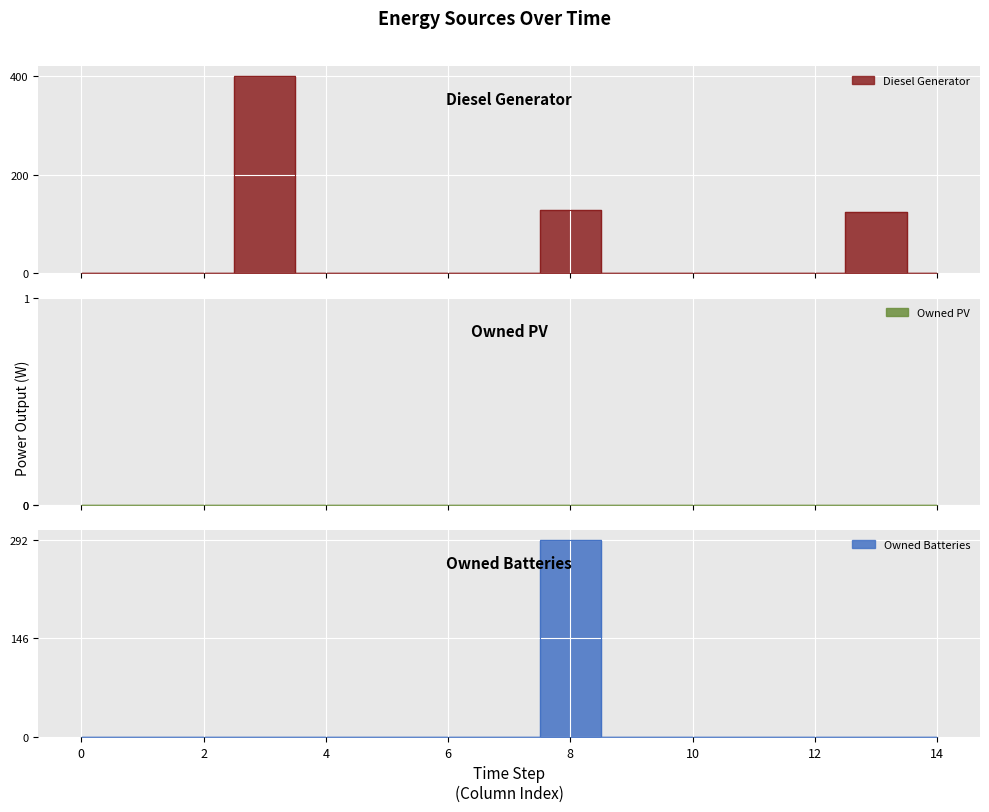

What is the difference between the maximum and minimum values in the Diesel Generator series?

400